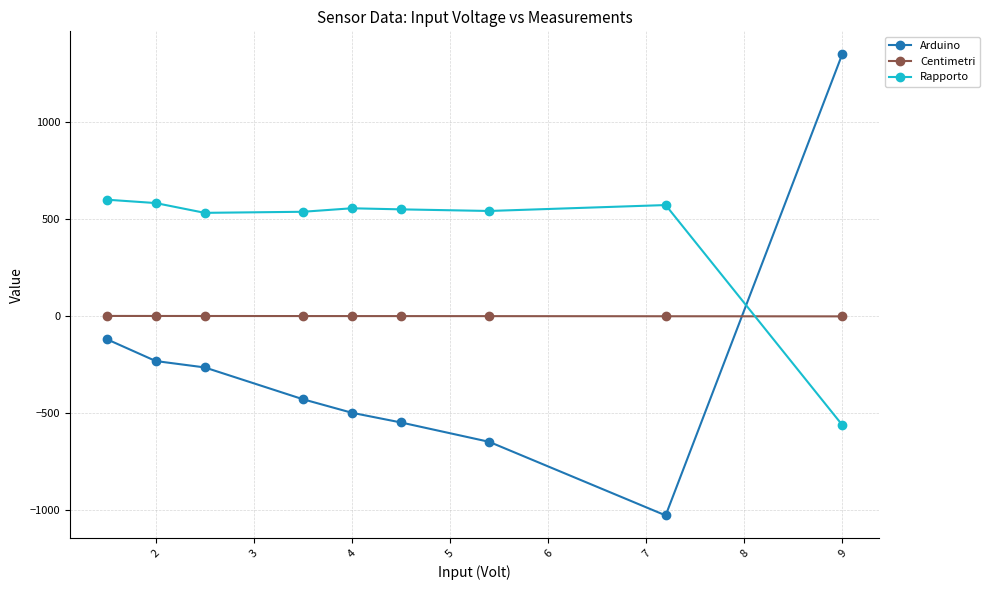

Which series ends up on top after the final intersection of Arduino and Centimetri?

Arduino